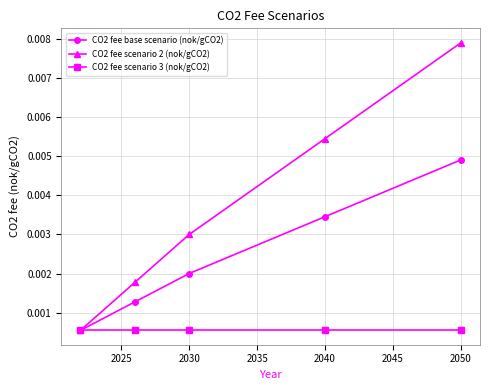

What are all the series names shown in the legend?

CO2 fee base scenario (nok/gCO2), CO2 fee scenario 2 (nok/gCO2), CO2 fee scenario 3 (nok/gCO2)